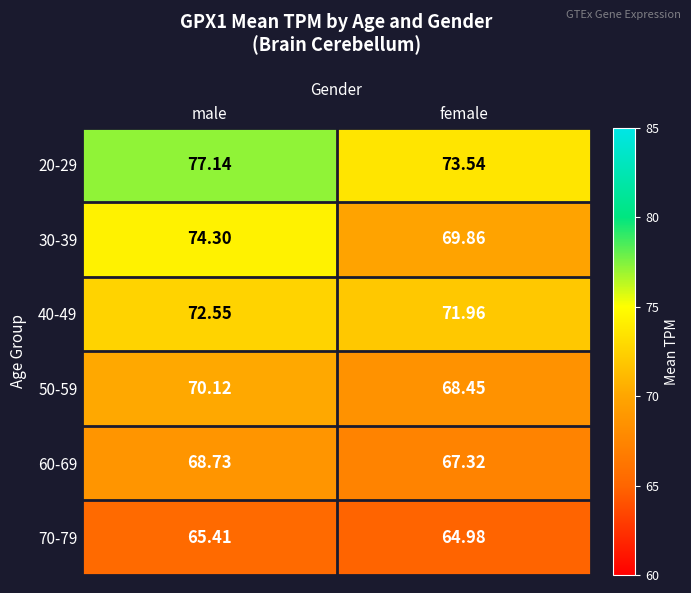

How many series are shown in this chart?

6